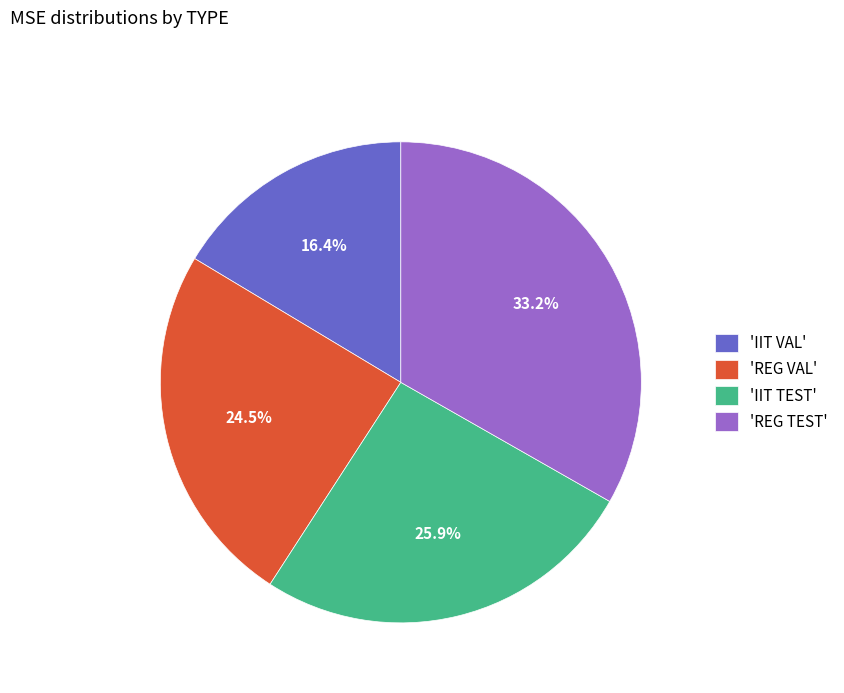

Is there a majority slice in this chart?

No